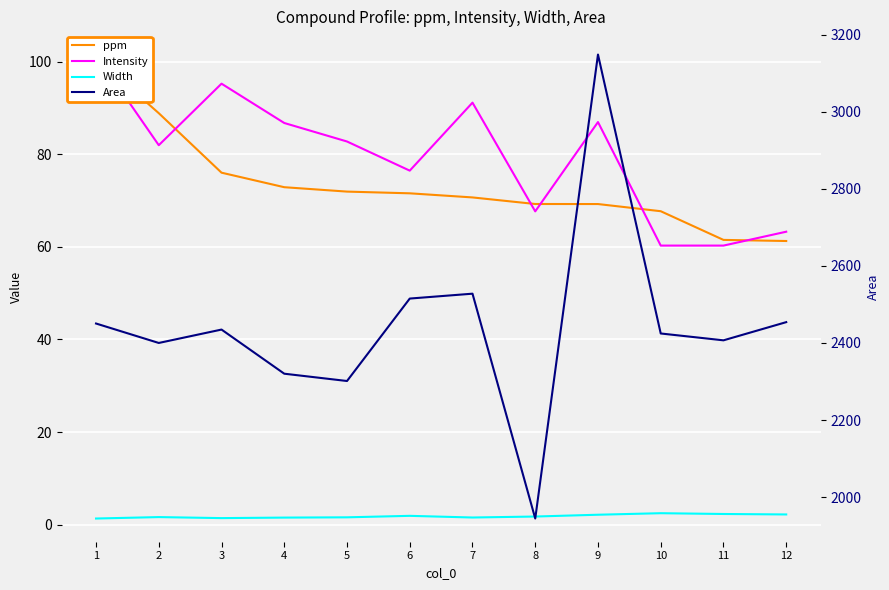

What is the spread (max minus min) of values at 11?

2404.6